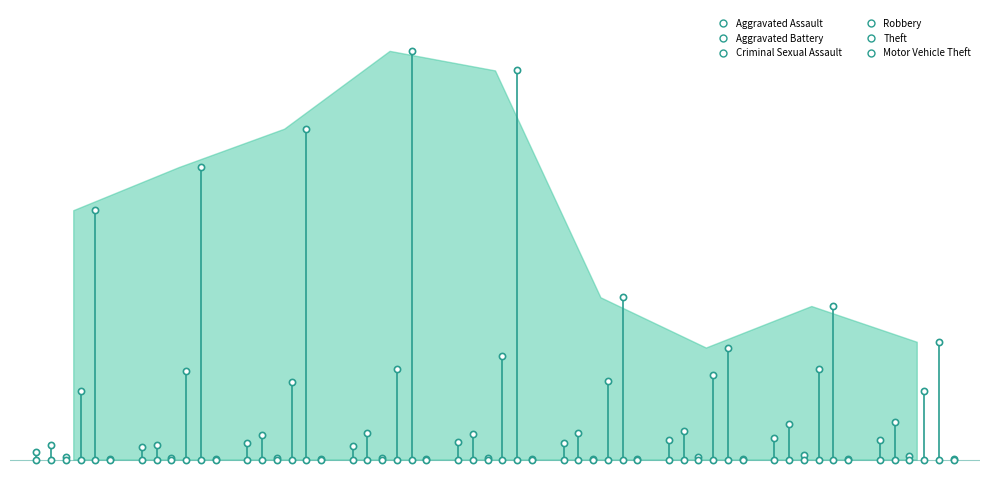

Which series contains the lowest Y value?

Motor Vehicle Theft